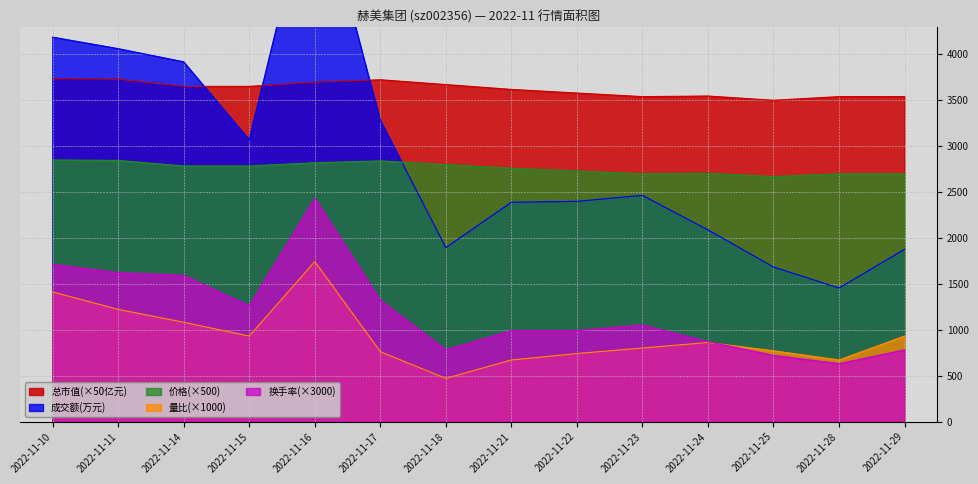

What is the maximum value shown in the chart?

5979.0